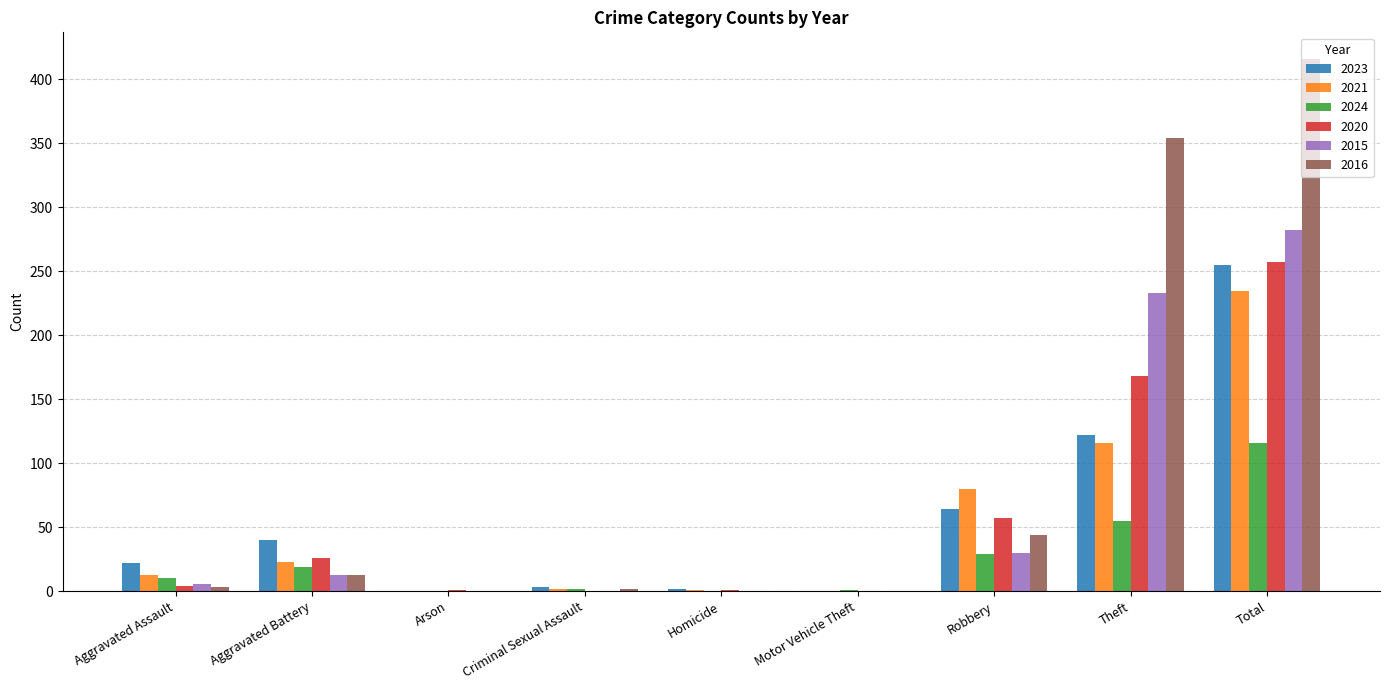

What is the sum of the 2020 values at Theft and Total?

425